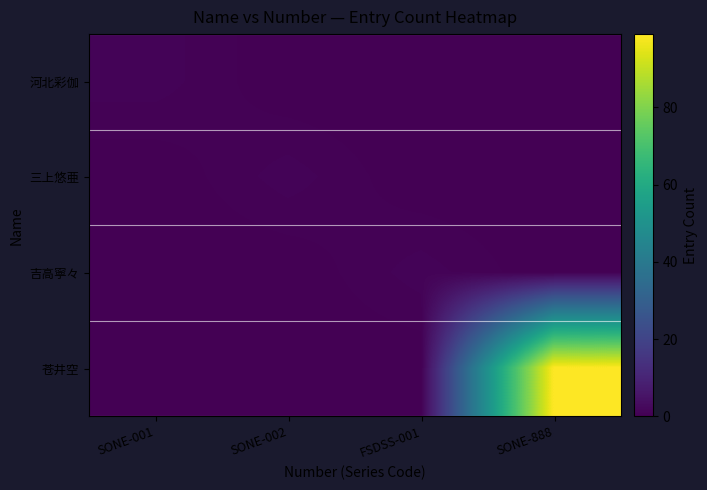

Rank the series at FSDSS-001 from lowest to highest value.

河北彩伽, 三上悠亜, 苍井空, 吉高寧々